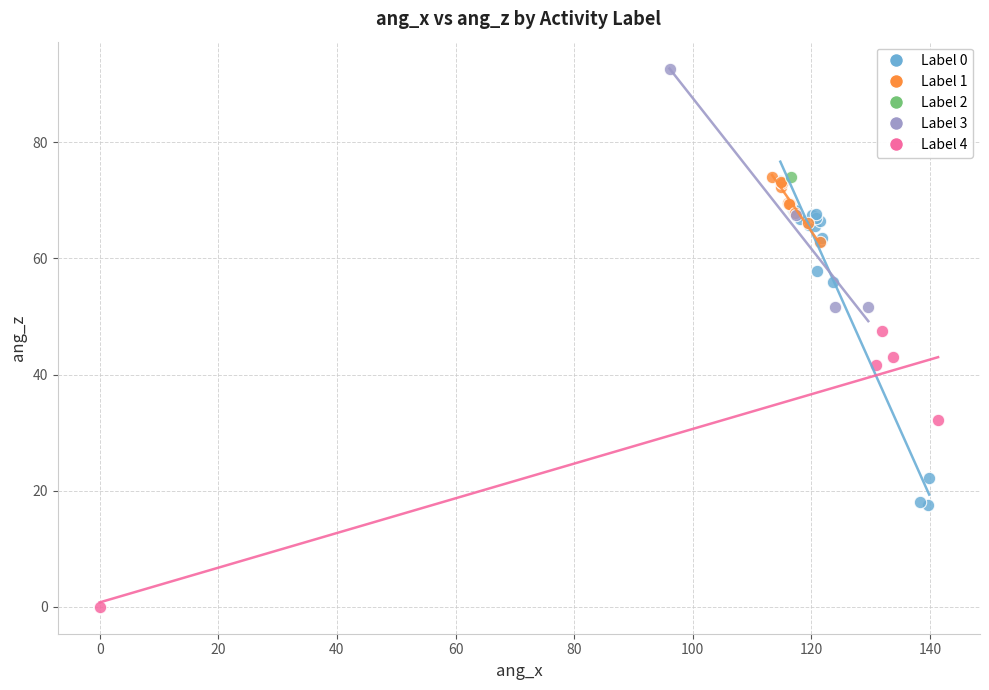

Which series contains the lowest Y value?

Label 4